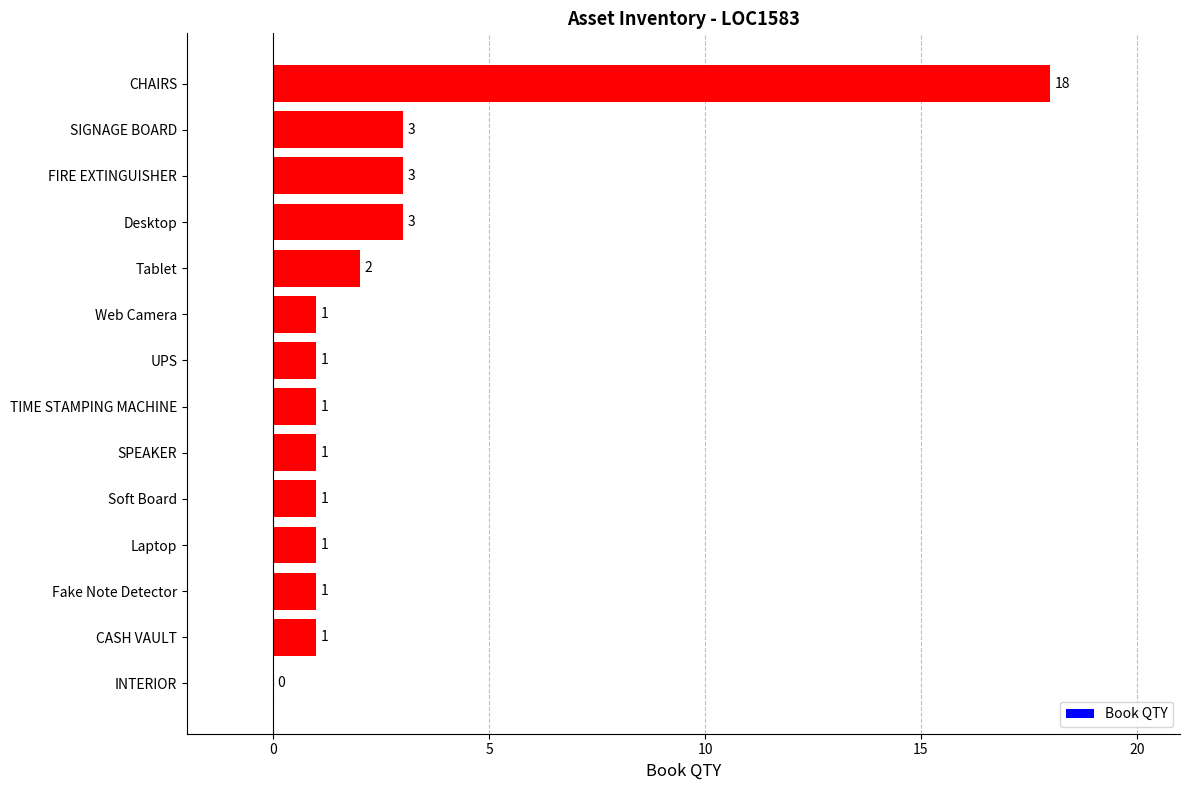

What is the sum of all values?

37